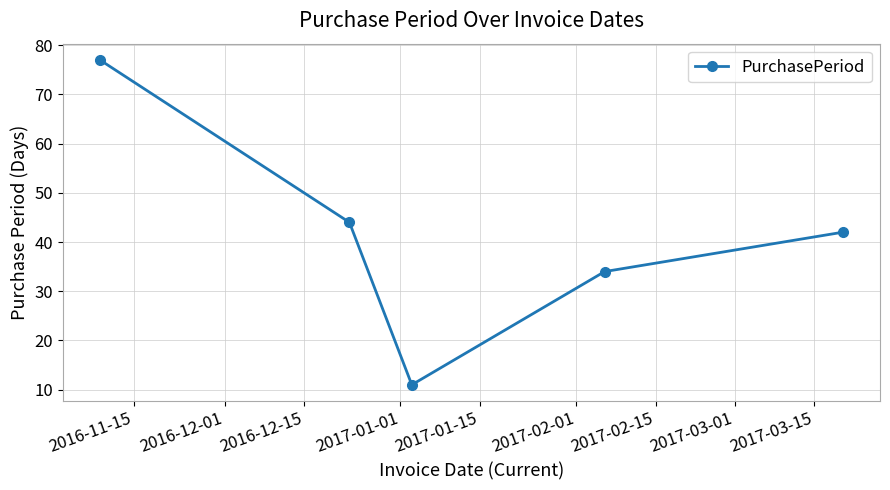

What is the minimum value shown in the chart?

11